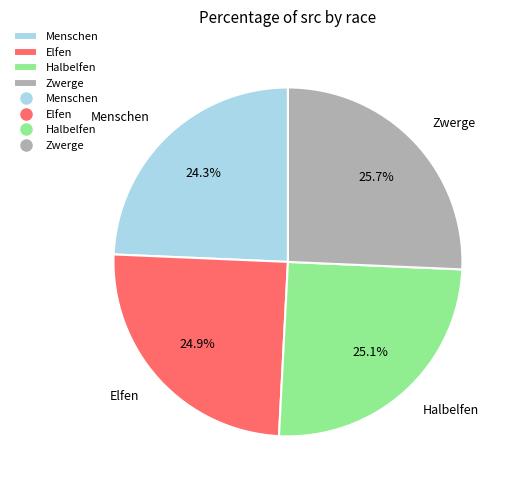

To the nearest percent, what percentage of the pie is Halbelfen?

25%